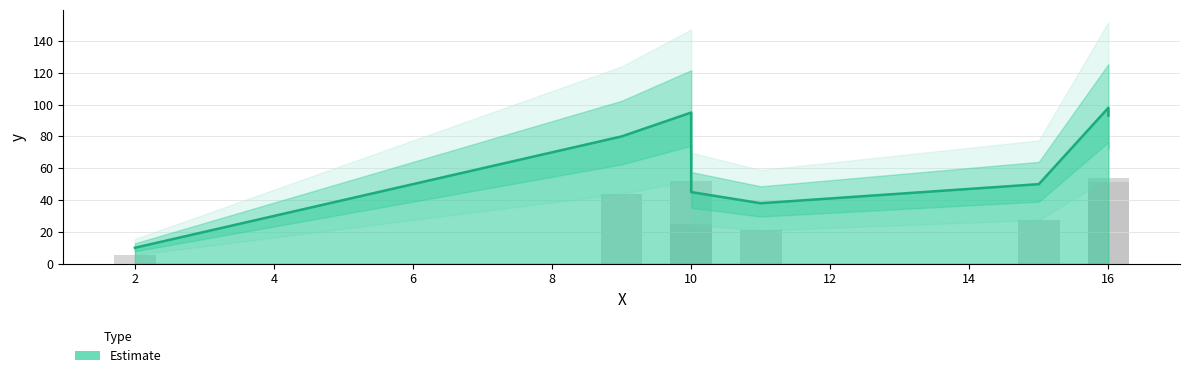

True or false: the data shows 10 at 2.

True